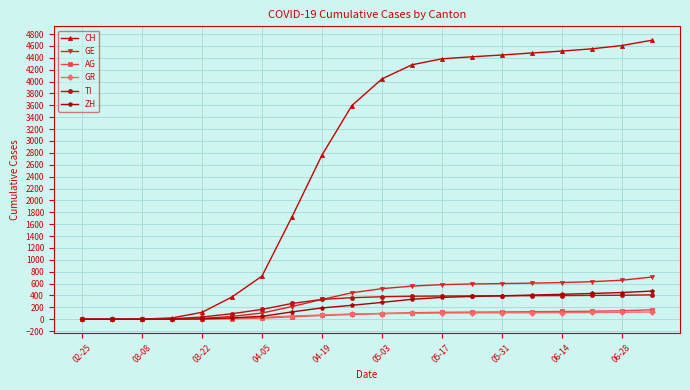

Is this an area chart (filled region under the line)?

No